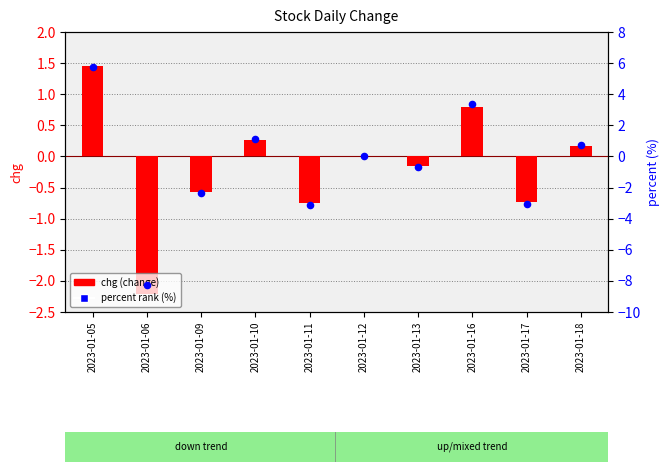

Is the value of chg (change) at 2023-01-05 greater than the value of percent (%) at 2023-01-10?

Yes